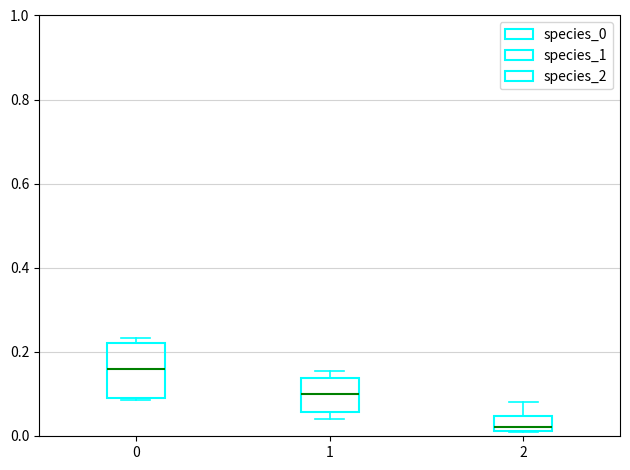

Where does the median line of the box at x = 1 sit on the y-axis? The values are not printed on the chart, so give them approximately, as read against the axis.

0.10